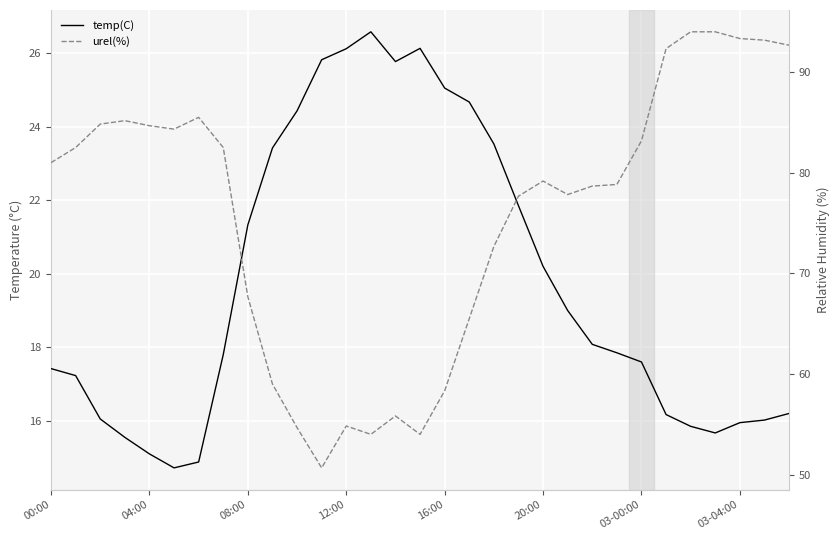

What is the highest value of the temp(C) series?

26.6